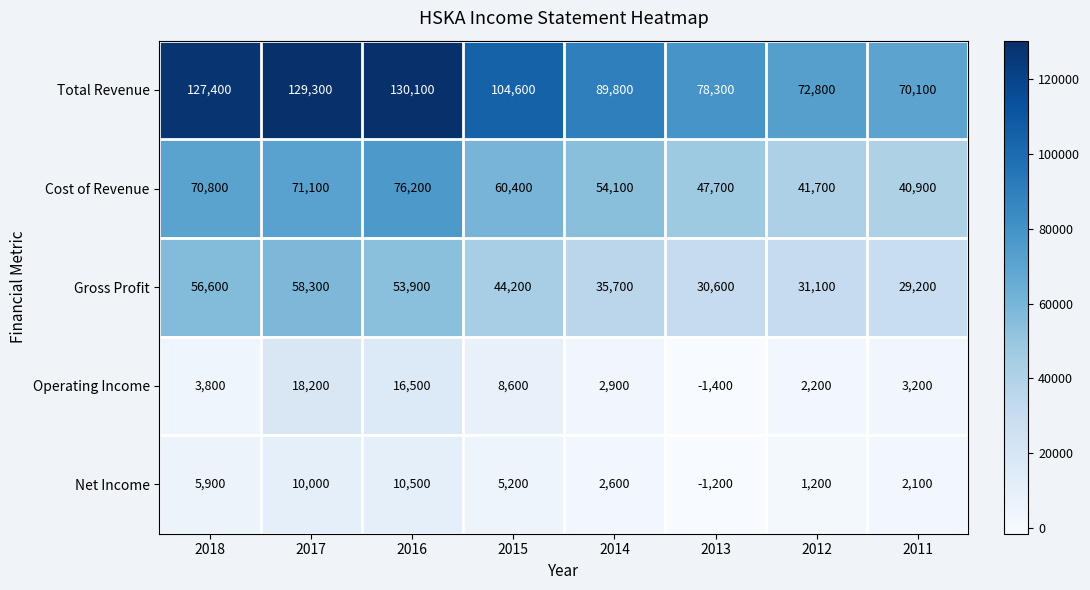

Between 2016 and 2013, which series saw the biggest shift?

Total Revenue